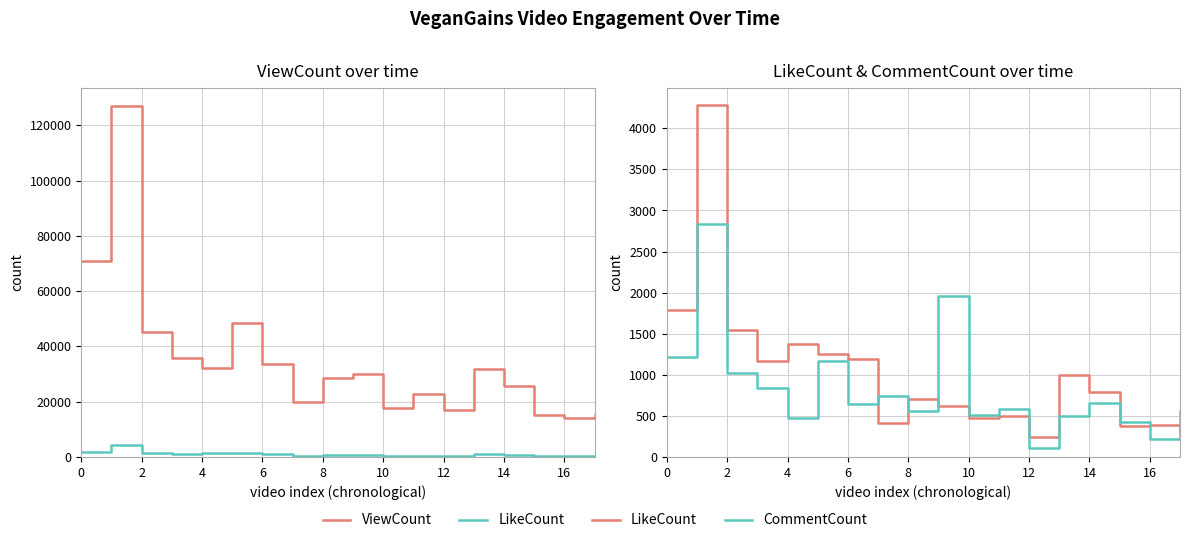

What is the value of the LikeCount point at the 5th from the left?

1376